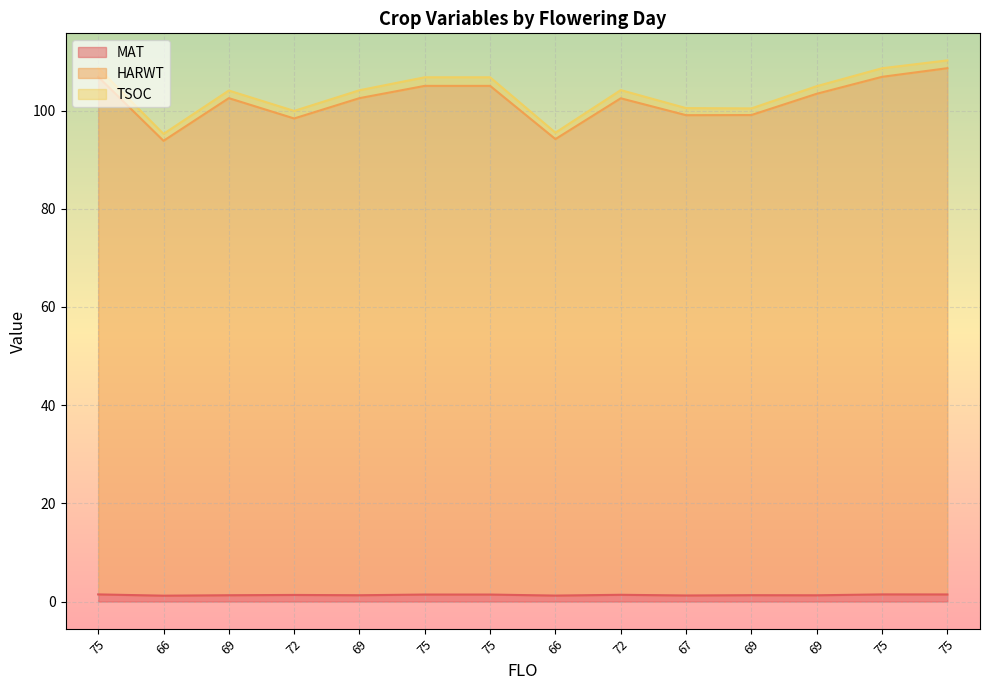

Where is MAT nearest to the value 1?

66